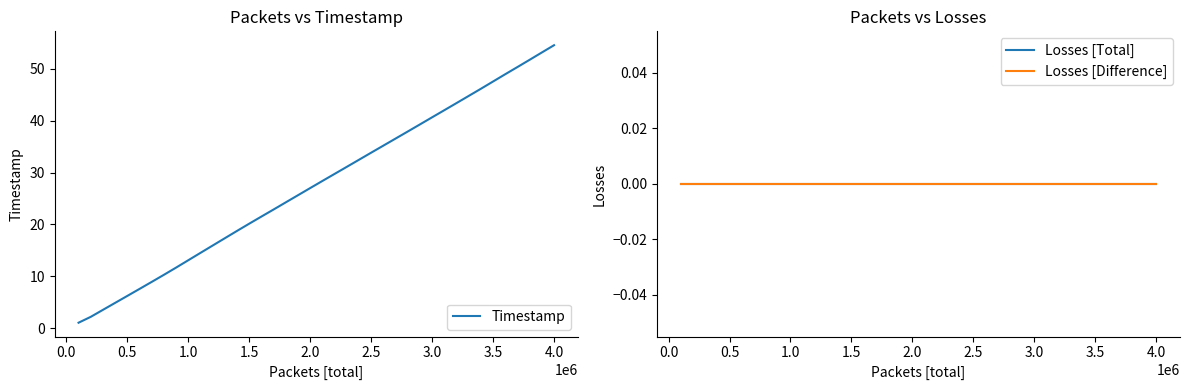

What is the highest value of the Timestamp series?

54.6